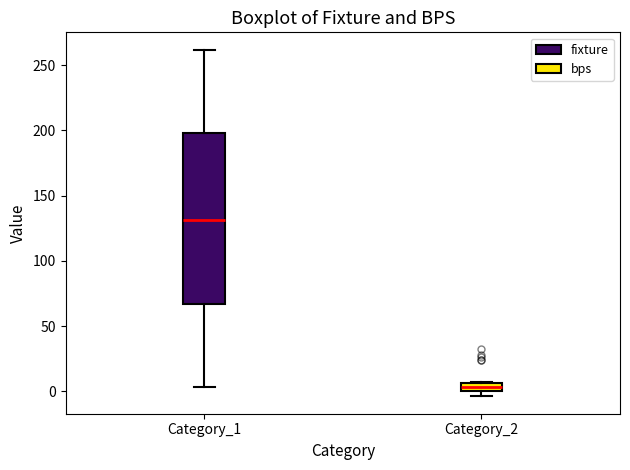

Where is the upper edge of the box for Category_1 on the y-axis? The values are not printed on the chart, so give them approximately, as read against the axis.

200